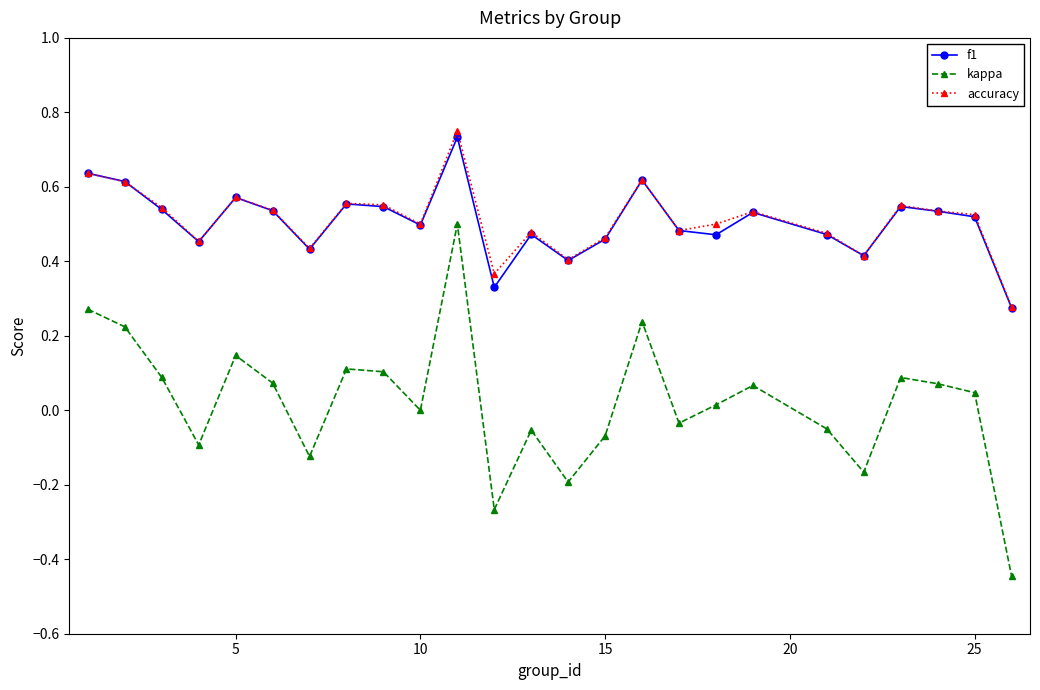

True or false: accuracy has more than 1 interior local peaks.

True